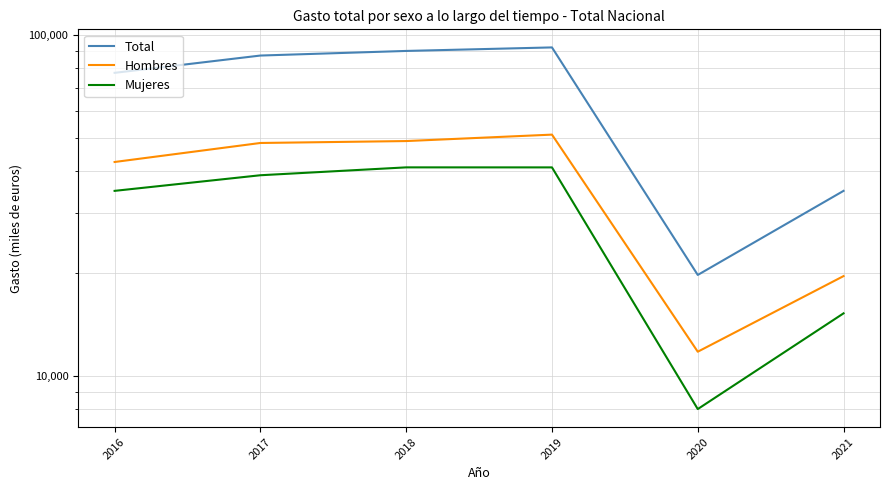

What is the total value across all series at 2018?

179501.5